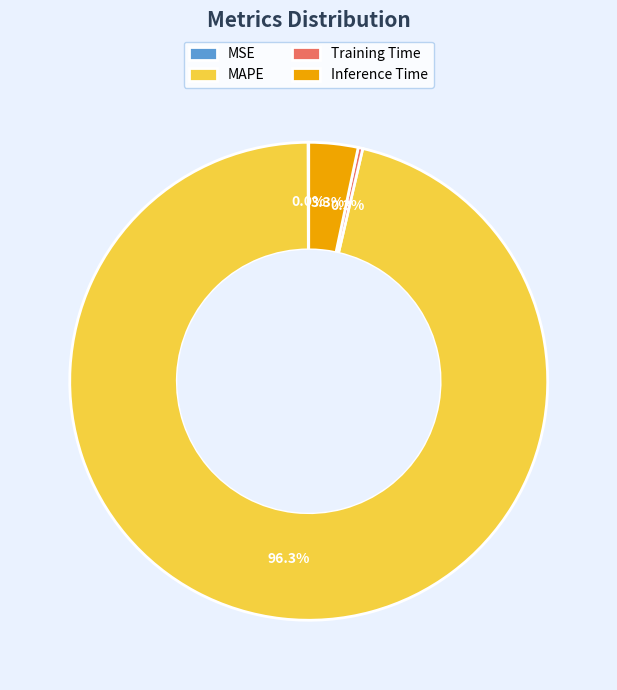

Between Training Time and MAPE, which is larger?

MAPE